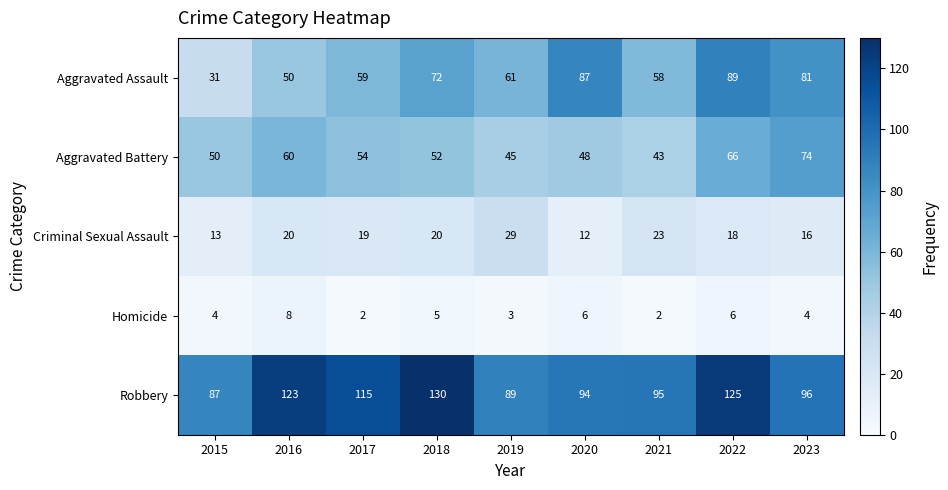

Where does the Aggravated Assault series first go above 61?

2018